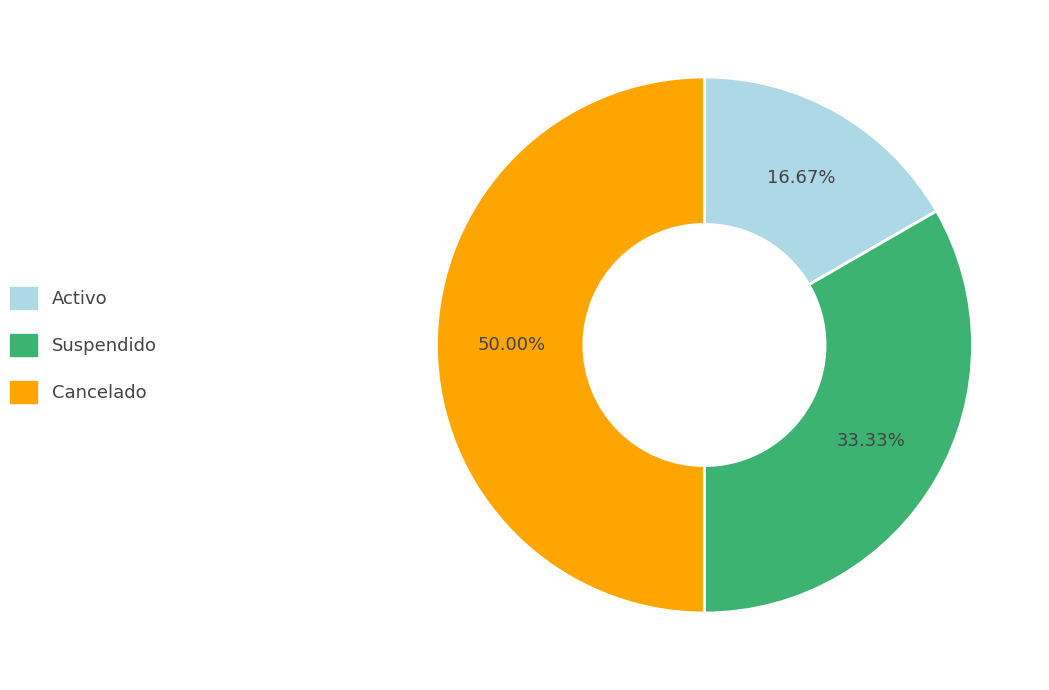

How many slices are in this pie chart?

3